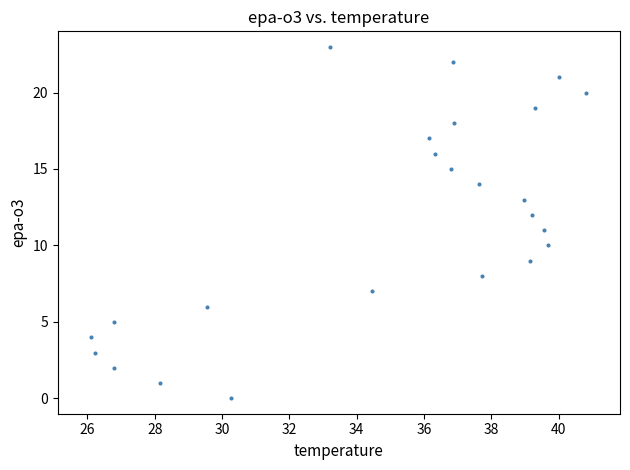

What is the range of Y values (max minus min)?

23